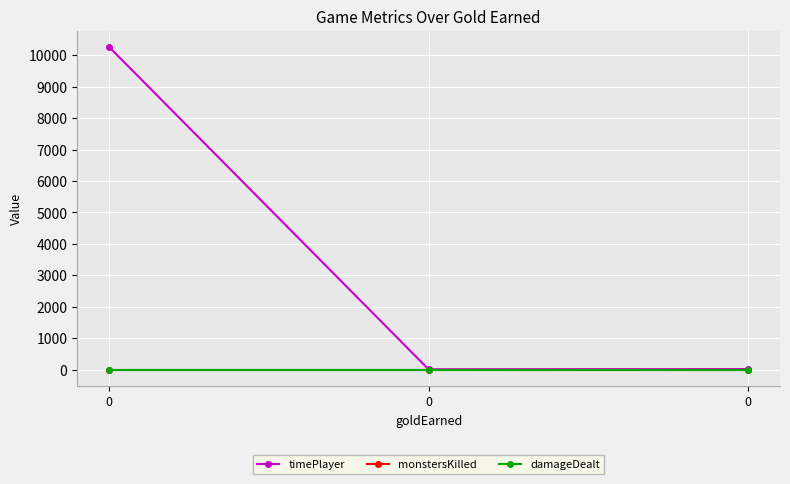

Rank the series at 0 from highest to lowest value.

timePlayer, monstersKilled, damageDealt